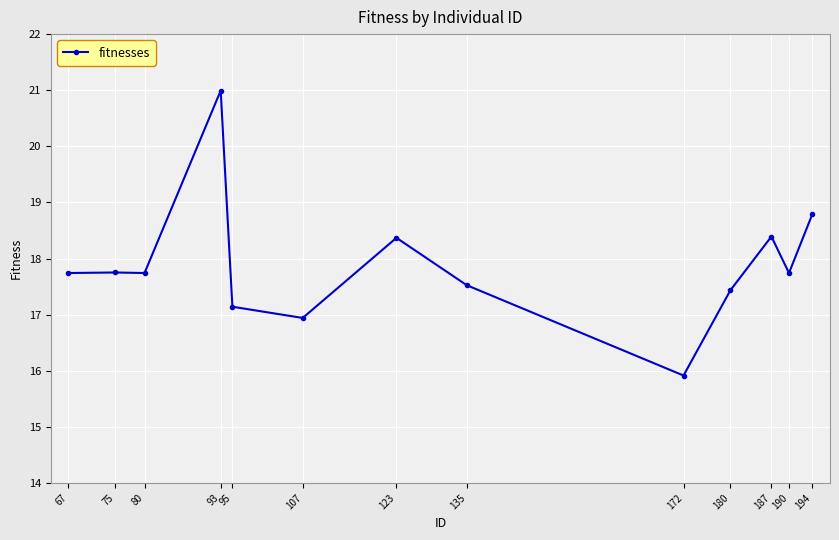

What is the change in value from 172 to 194?

+2.9